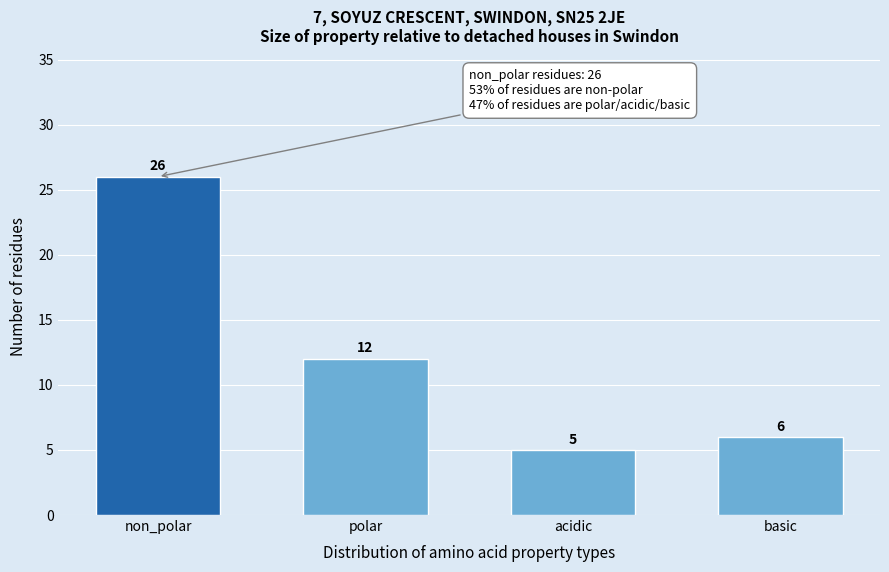

Reading left to right, transcribe all the data shown in this chart.

26	12	5	6